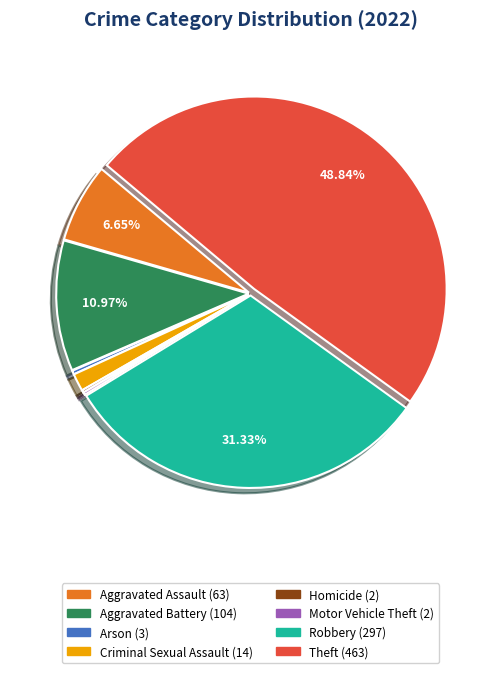

Is there a majority slice in this chart?

No